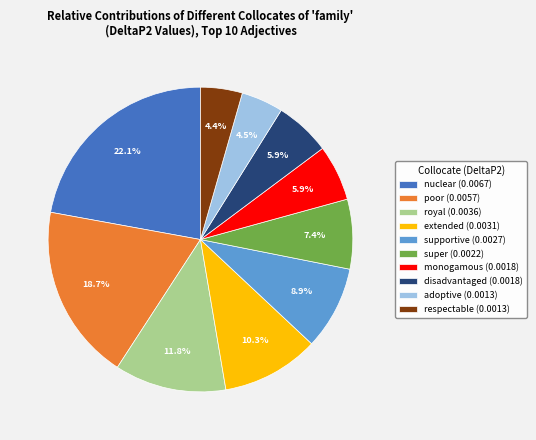

Between disadvantaged and nuclear, which is larger?

nuclear